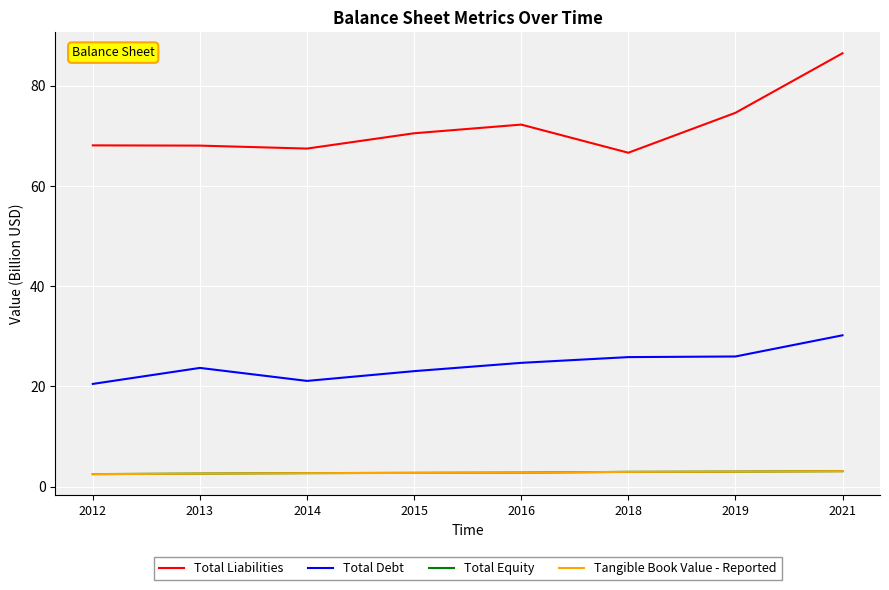

Between 2013 and 2016, which series saw the biggest shift?

Total Liabilities